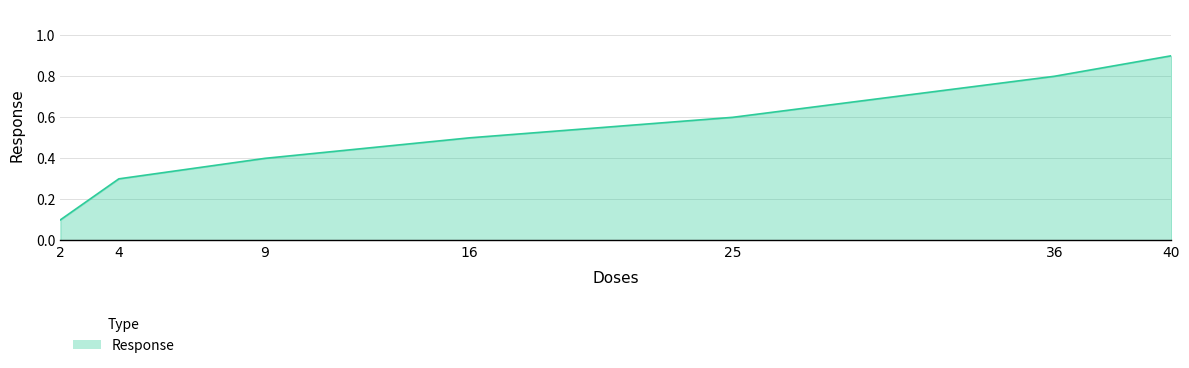

What is the greatest value displayed?

0.9